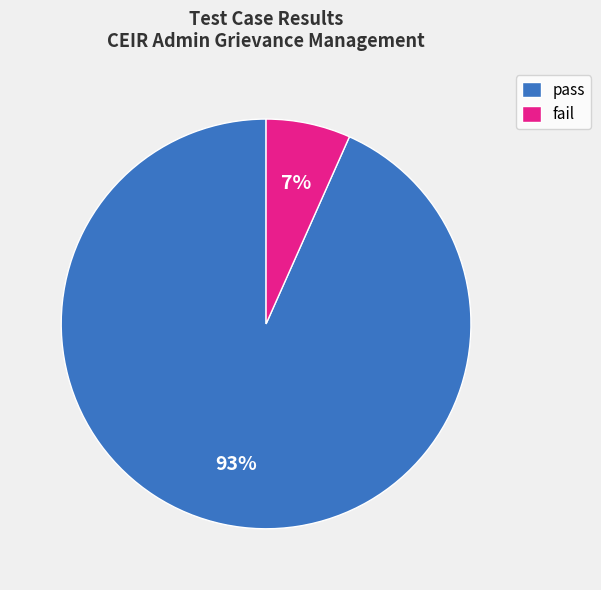

True or false: fail accounts for 1% of the total.

False